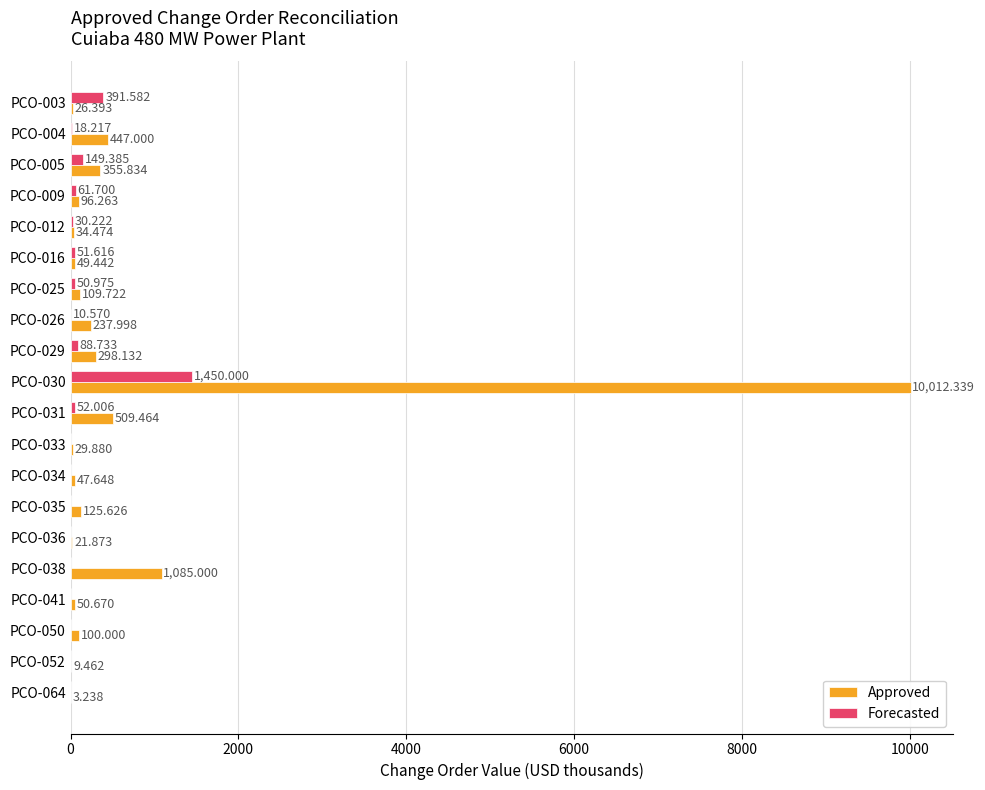

Which series has the largest total across all categories?

Approved